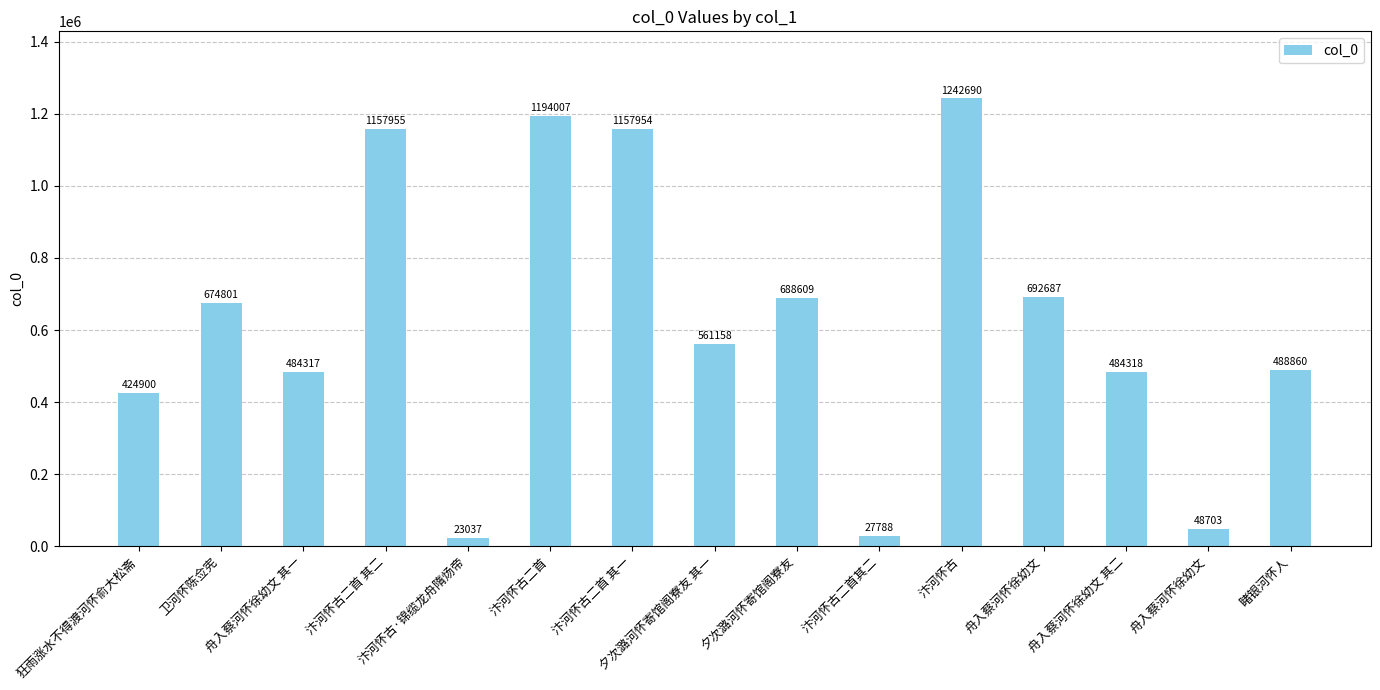

What is the approximate value at 卫河怀陈佥宪?

674801